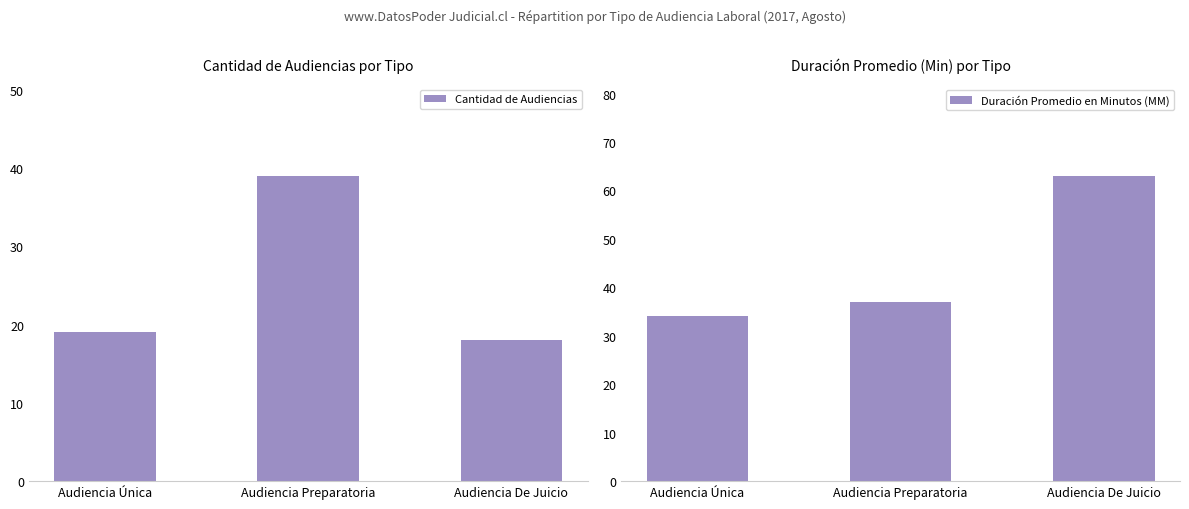

What is the difference between the maximum and minimum values in the Cantidad de Audiencias series?

21